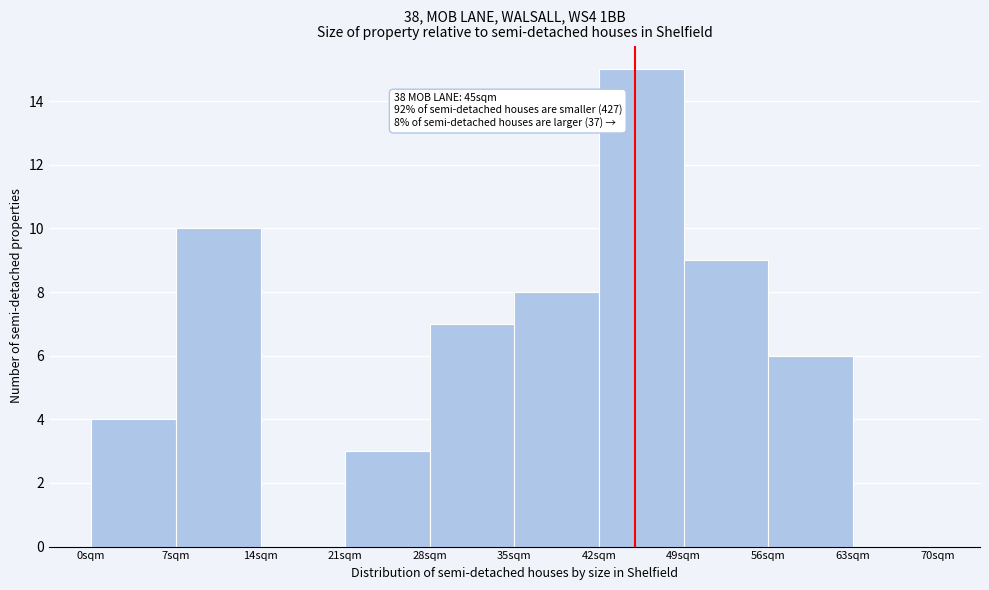

Over which range of the x-axis is the bar tallest?

42 to 49